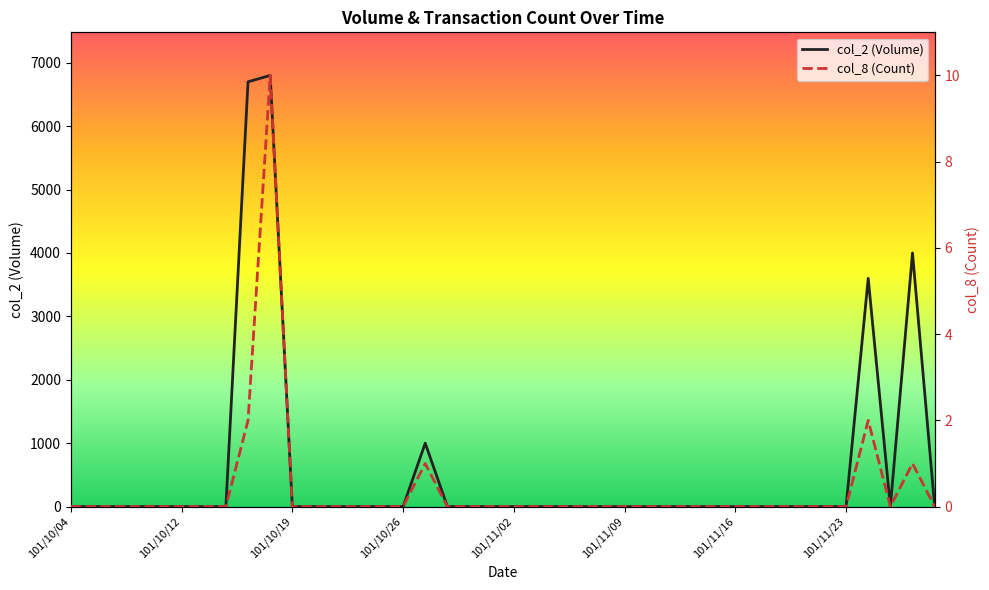

What is the difference between the highest and lowest values at 101/11/28?

3999